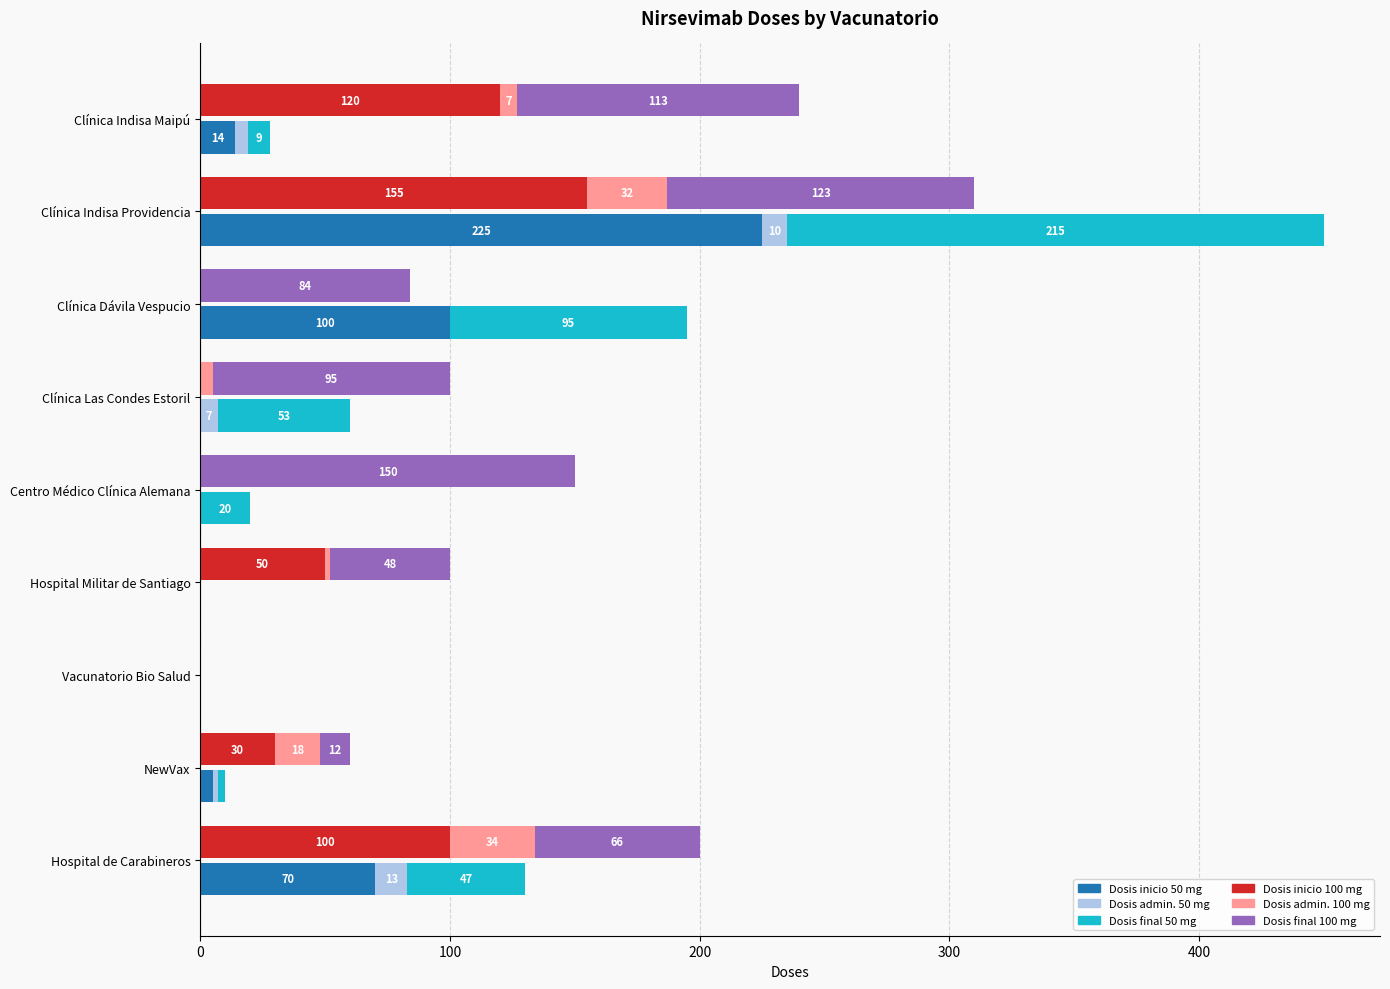

How many groups of bars are there?

9